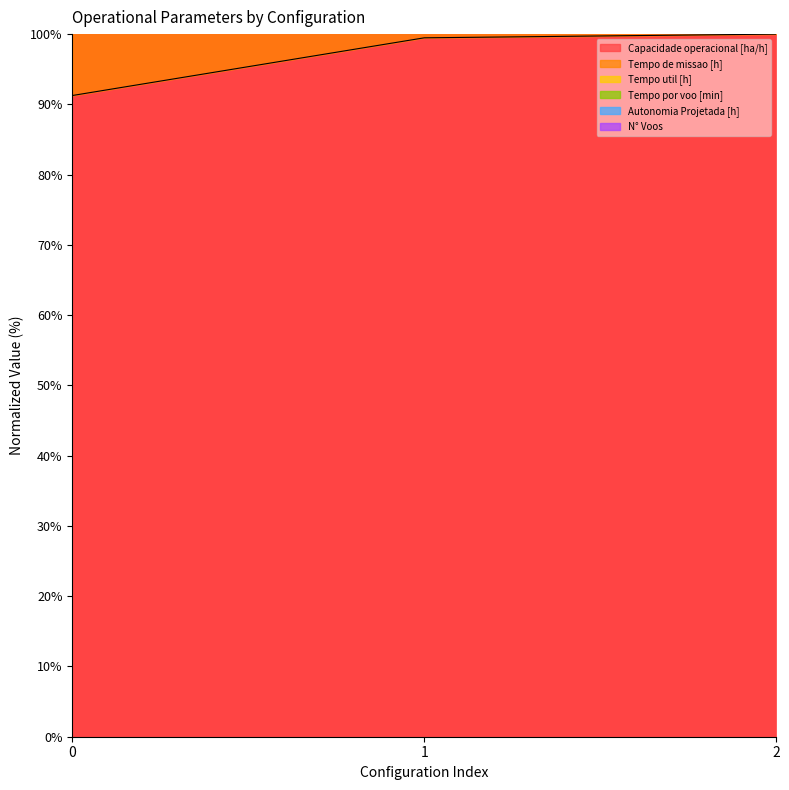

The Capacidade operacional [ha/h] series shows 100.0 at 2. True or false?

True